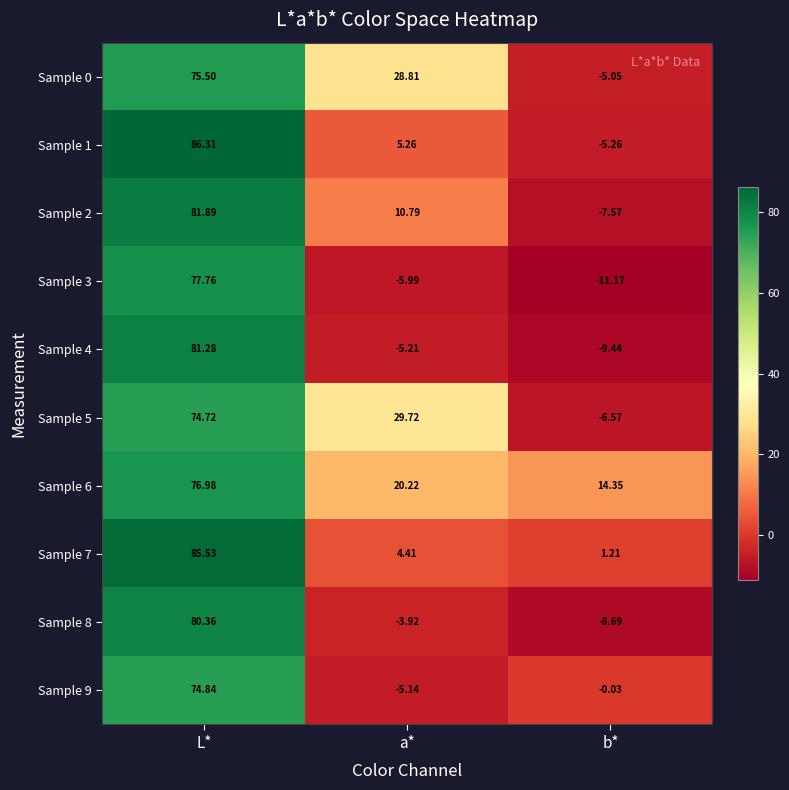

At which category does the chart reach its minimum across all series?

b*